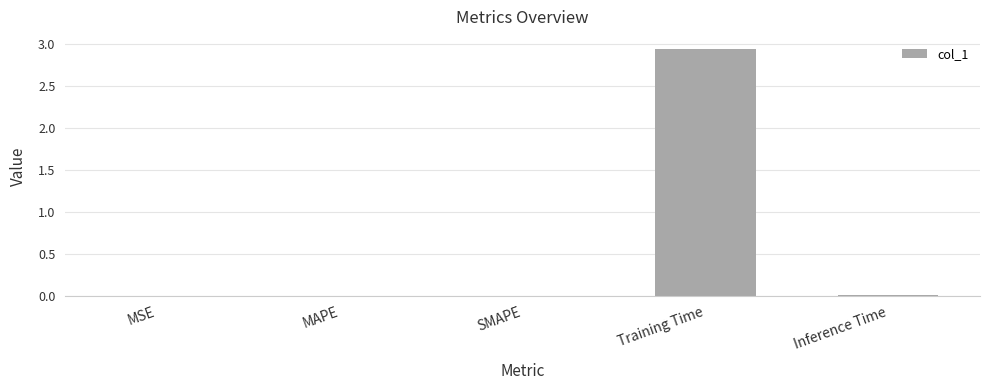

At which category does the chart reach its peak across all series?

Training Time